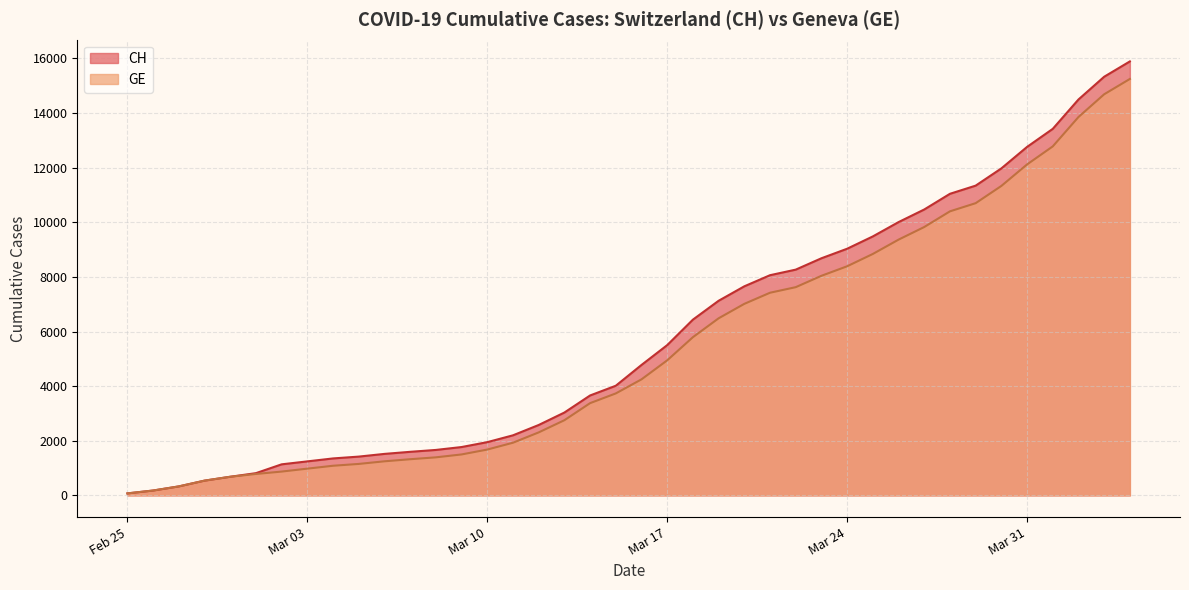

Which series has the widest spread of values?

CH